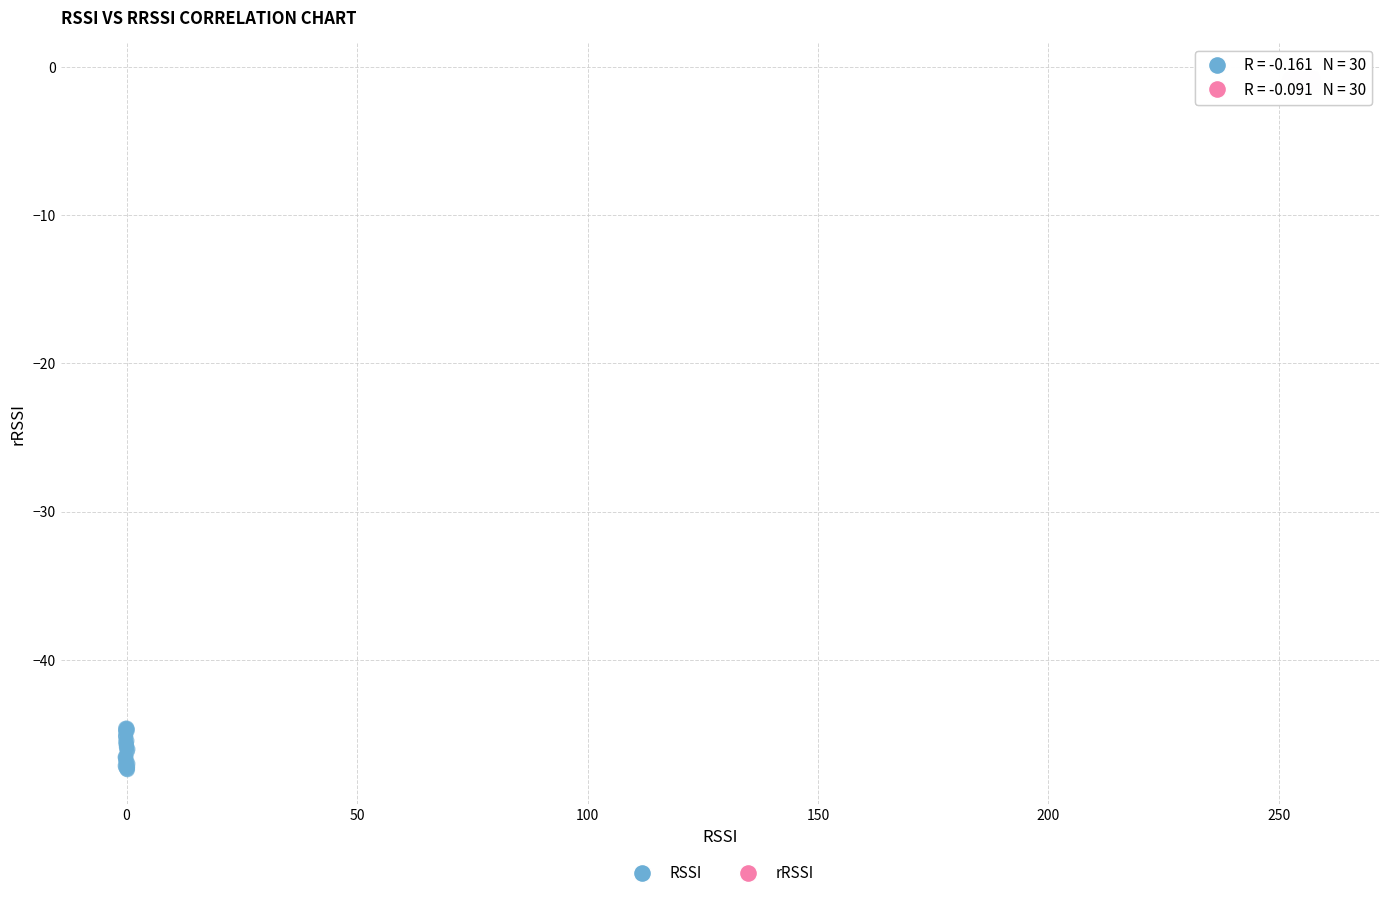

Which series contains the highest Y value?

rRSSI